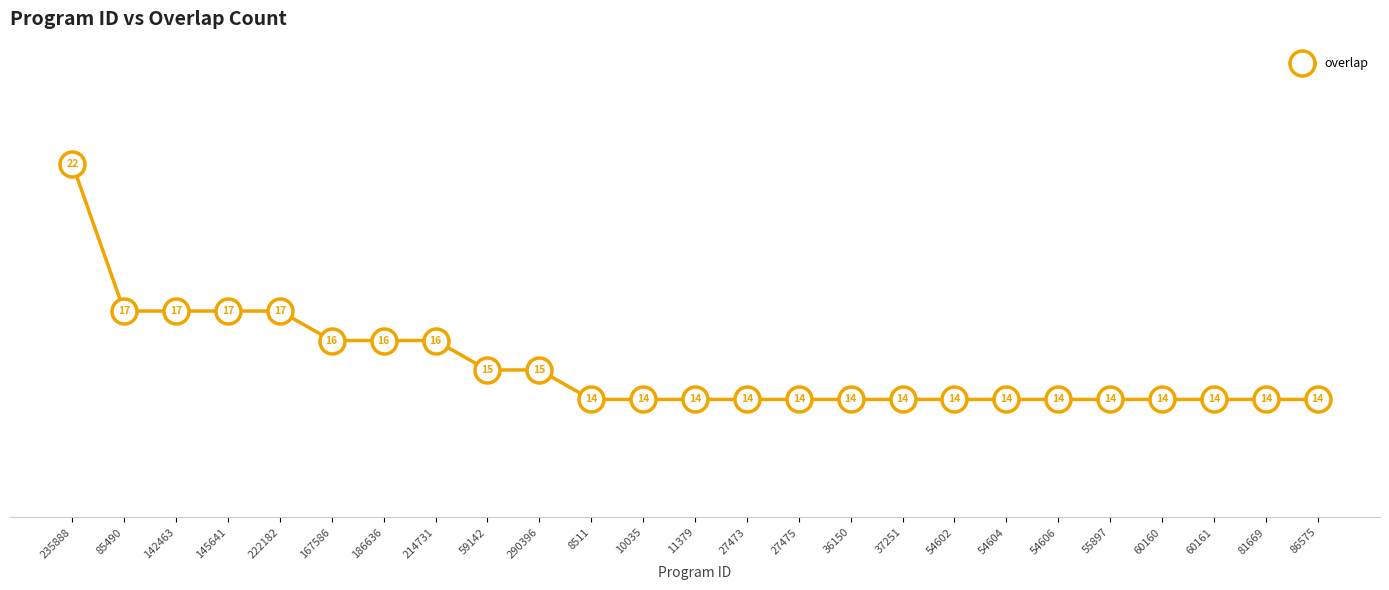

What is the average value?

15